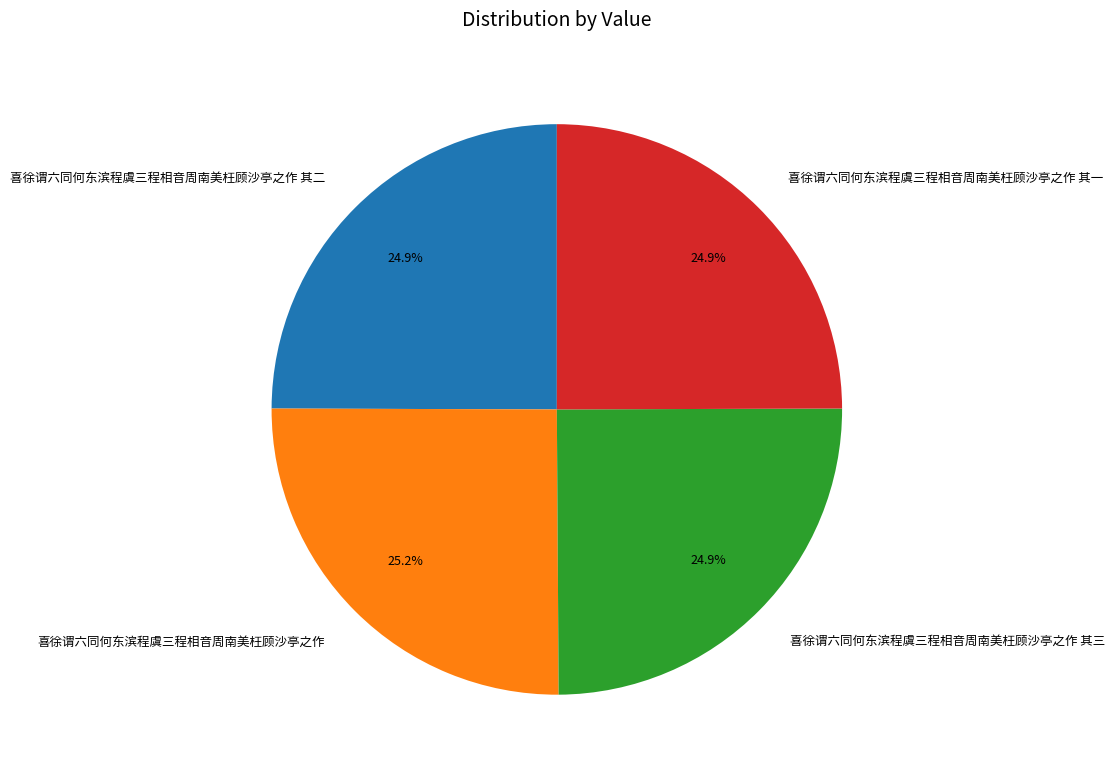

What percentage is the 喜徐谓六同何东滨程虞三程相音周南美枉顾沙亭之作 其三 slice, to the nearest percent?

25%